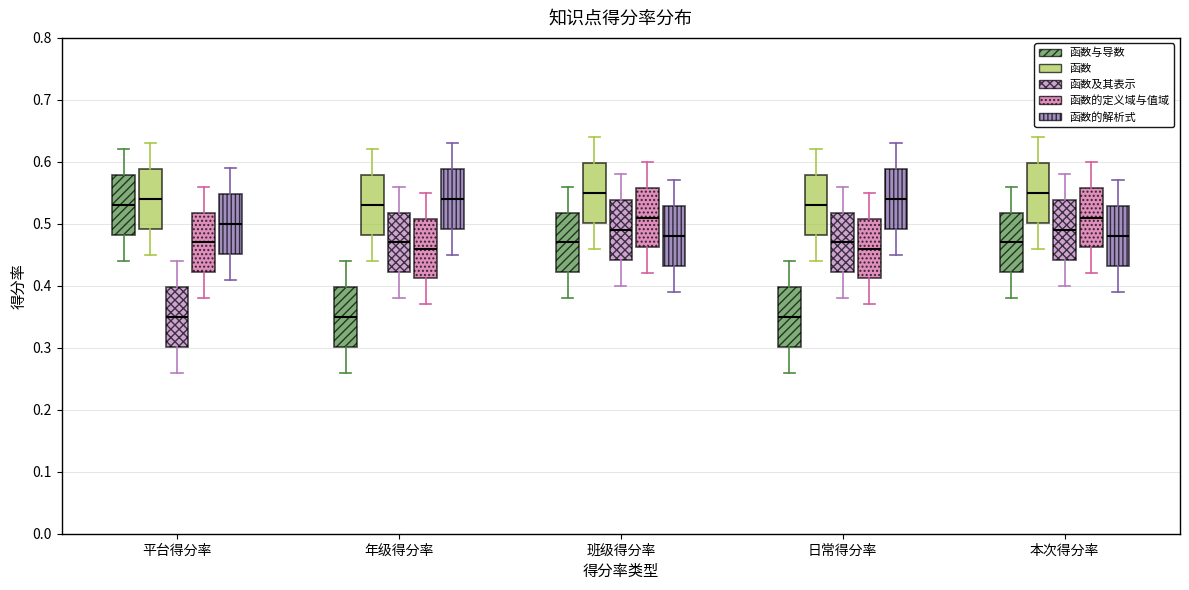

Reading left to right, transcribe this box plot: for each box, give where its median line is, the range the box spans, and where its two whiskers end, as read against the y-axis. The values are not printed on the chart, so give them approximately, as read against the axis.

平台得分率 (函数与导数): median 0.53, box 0.48 to 0.58, whiskers 0.44 to 0.62
平台得分率 (函数): median 0.54, box 0.49 to 0.59, whiskers 0.45 to 0.63
平台得分率 (函数及其表示): median 0.35, box 0.30 to 0.40, whiskers 0.26 to 0.44
平台得分率 (函数的定义域与值域): median 0.47, box 0.42 to 0.52, whiskers 0.38 to 0.56
平台得分率 (函数的解析式): median 0.50, box 0.45 to 0.55, whiskers 0.41 to 0.59
年级得分率 (函数与导数): median 0.35, box 0.30 to 0.40, whiskers 0.26 to 0.44
年级得分率 (函数): median 0.53, box 0.48 to 0.58, whiskers 0.44 to 0.62
年级得分率 (函数及其表示): median 0.47, box 0.42 to 0.52, whiskers 0.38 to 0.56
年级得分率 (函数的定义域与值域): median 0.46, box 0.41 to 0.51, whiskers 0.37 to 0.55
年级得分率 (函数的解析式): median 0.54, box 0.49 to 0.59, whiskers 0.45 to 0.63
班级得分率 (函数与导数): median 0.47, box 0.42 to 0.52, whiskers 0.38 to 0.56
班级得分率 (函数): median 0.55, box 0.50 to 0.60, whiskers 0.46 to 0.64
班级得分率 (函数及其表示): median 0.49, box 0.44 to 0.54, whiskers 0.40 to 0.58
班级得分率 (函数的定义域与值域): median 0.51, box 0.46 to 0.56, whiskers 0.42 to 0.60
班级得分率 (函数的解析式): median 0.48, box 0.43 to 0.53, whiskers 0.39 to 0.57
日常得分率 (函数与导数): median 0.35, box 0.30 to 0.40, whiskers 0.26 to 0.44
日常得分率 (函数): median 0.53, box 0.48 to 0.58, whiskers 0.44 to 0.62
日常得分率 (函数及其表示): median 0.47, box 0.42 to 0.52, whiskers 0.38 to 0.56
日常得分率 (函数的定义域与值域): median 0.46, box 0.41 to 0.51, whiskers 0.37 to 0.55
日常得分率 (函数的解析式): median 0.54, box 0.49 to 0.59, whiskers 0.45 to 0.63
本次得分率 (函数与导数): median 0.47, box 0.42 to 0.52, whiskers 0.38 to 0.56
本次得分率 (函数): median 0.55, box 0.50 to 0.60, whiskers 0.46 to 0.64
本次得分率 (函数及其表示): median 0.49, box 0.44 to 0.54, whiskers 0.40 to 0.58
本次得分率 (函数的定义域与值域): median 0.51, box 0.46 to 0.56, whiskers 0.42 to 0.60
本次得分率 (函数的解析式): median 0.48, box 0.43 to 0.53, whiskers 0.39 to 0.57